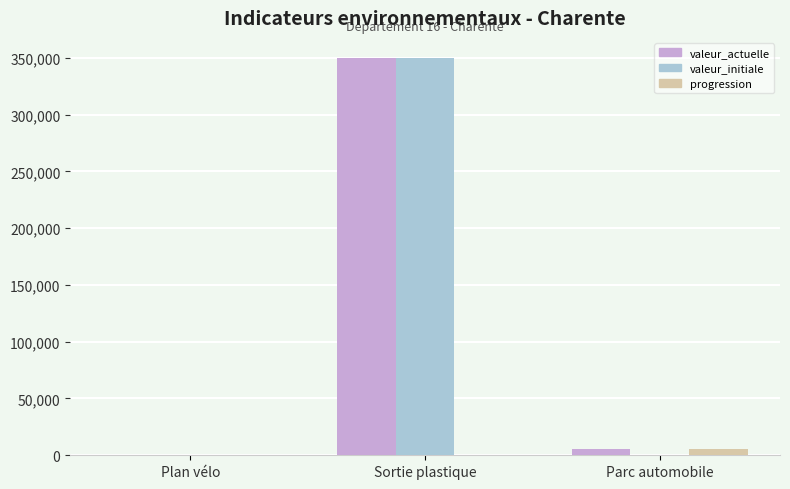

Between Plan vélo and Sortie plastique, which series saw the biggest shift?

valeur_initiale